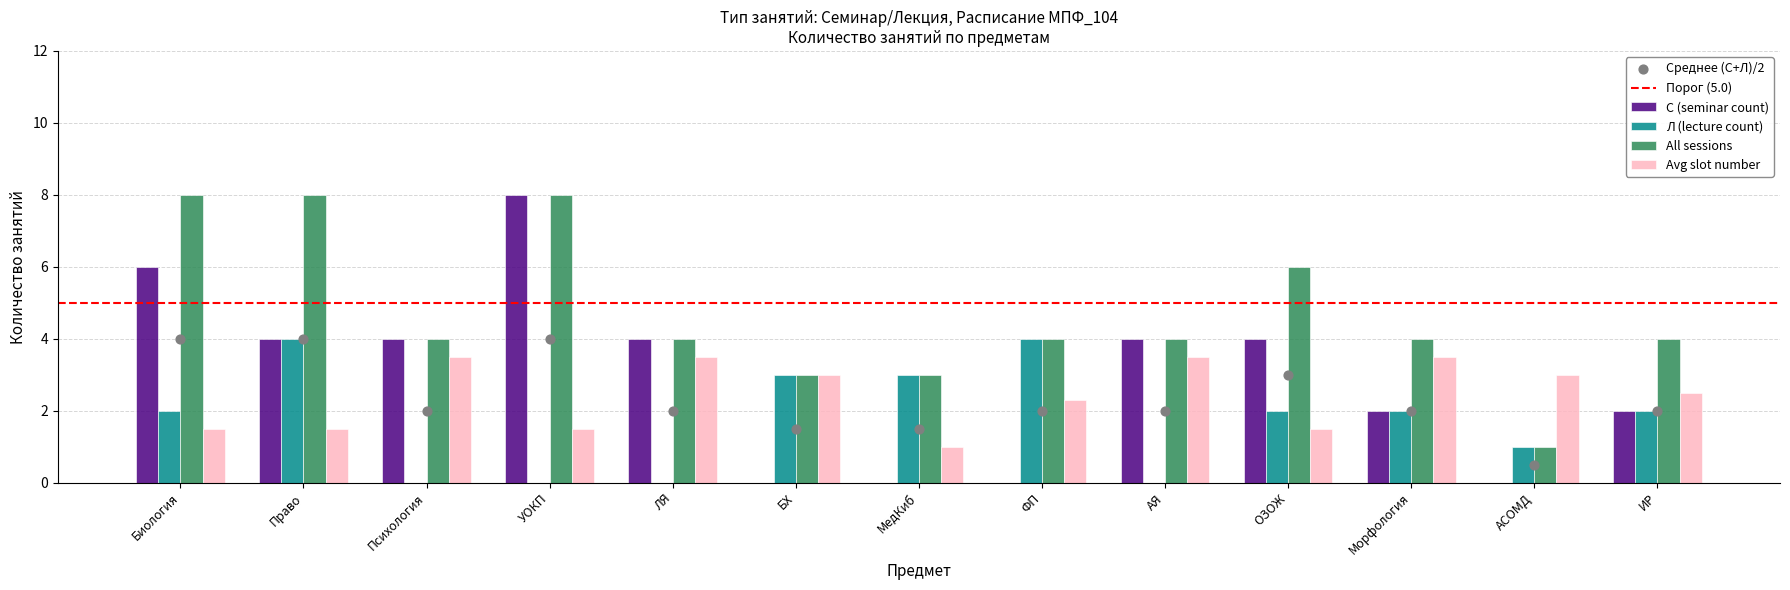

Which series contains the lowest Y value?

С (seminar count)